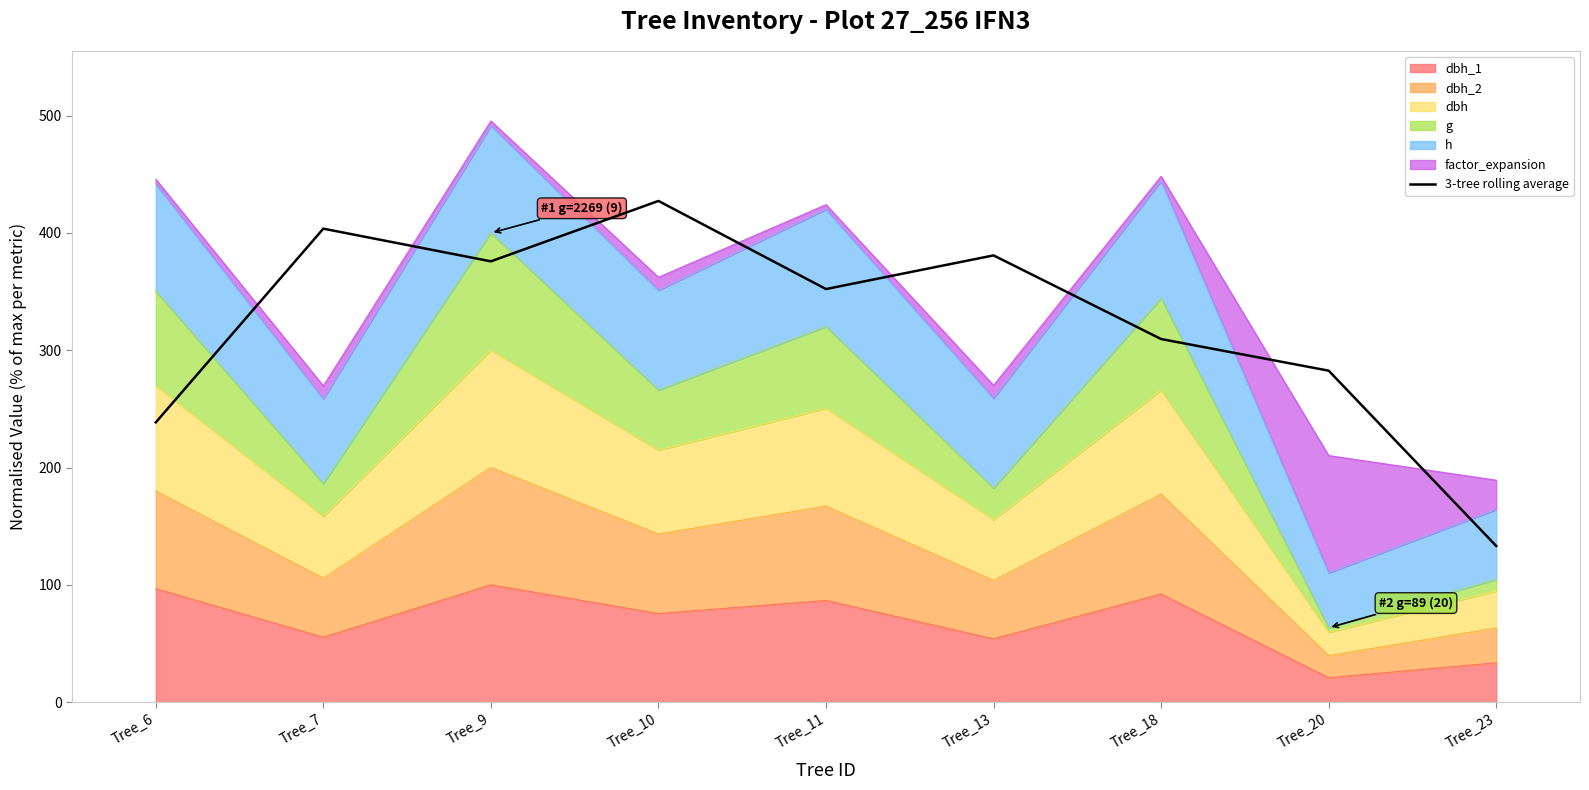

Is it true that the value at Tree_18 is 121.0?

False